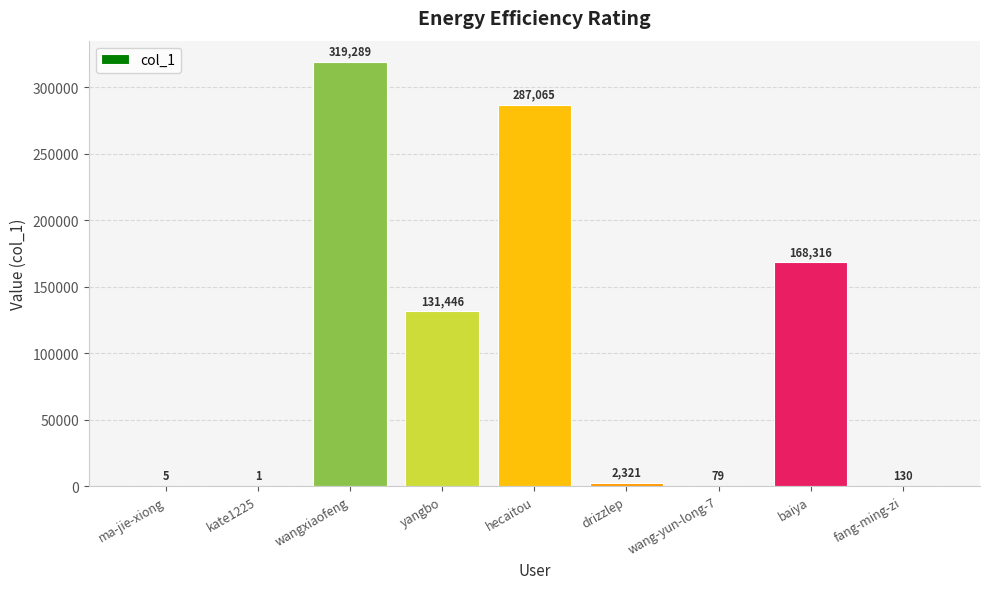

How many categories are shown in the chart?

9